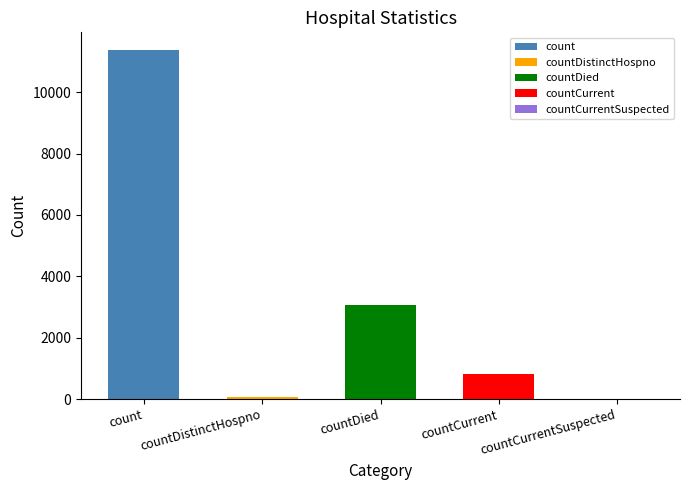

Approximately how many times larger is the value at count compared to countDistinctHospno?

149.8